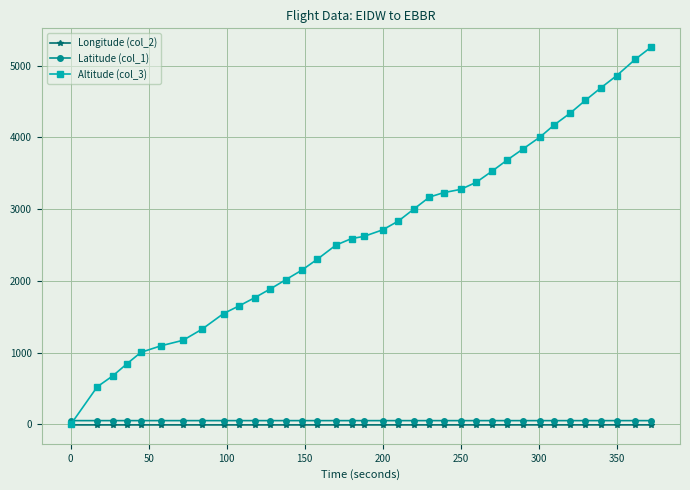

Which series has the largest total across all categories?

Altitude (col_3)